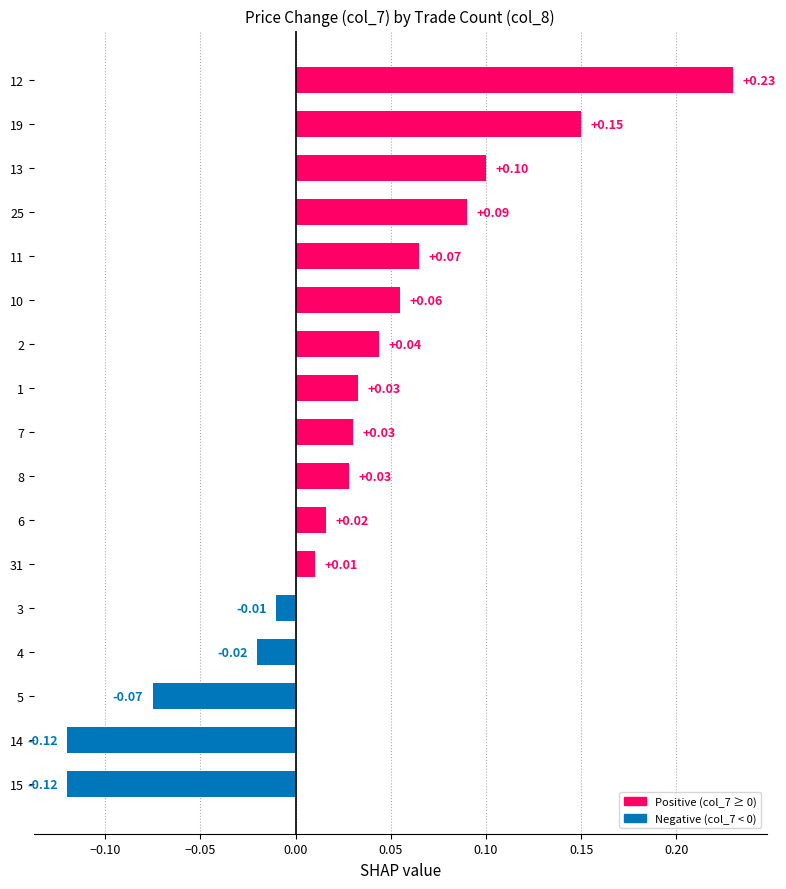

What is the difference between the second highest and second lowest values?

0.3